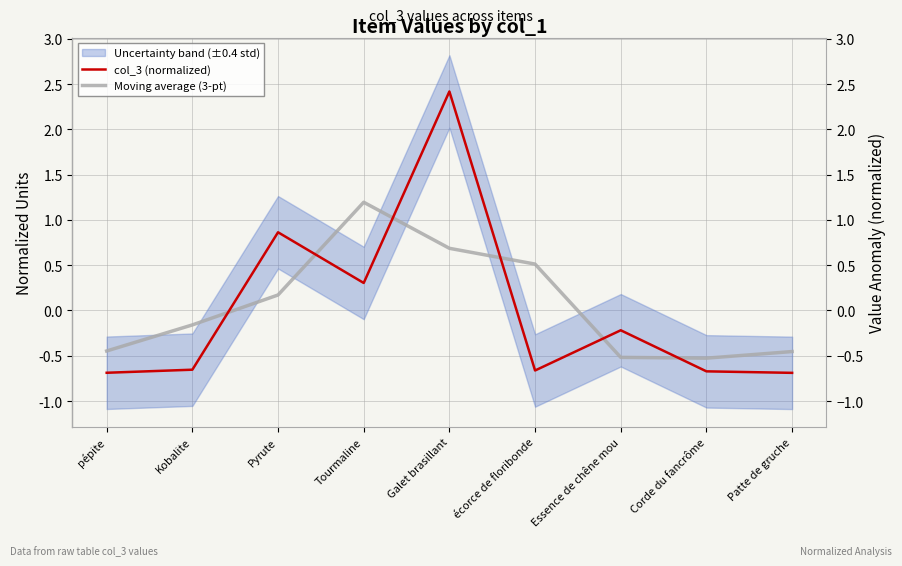

Reading right to left, list all the values displayed in this chart.

col_3 (normalized): -0.7	-0.7	-0.2	-0.7	2.4	0.3	0.9	-0.7	-0.7
Moving average (3-pt): -0.5	-0.5	-0.5	0.5	0.7	1.2	0.2	-0.2	-0.4